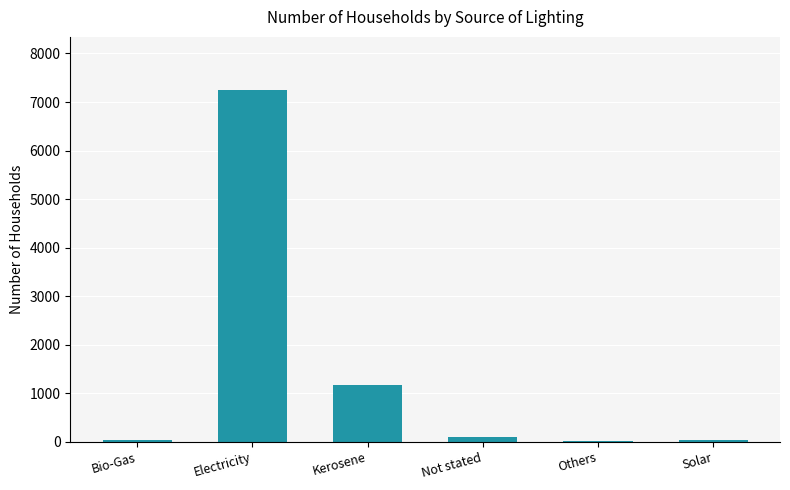

The chart shows a value of 1902 at Kerosene. True or false?

False